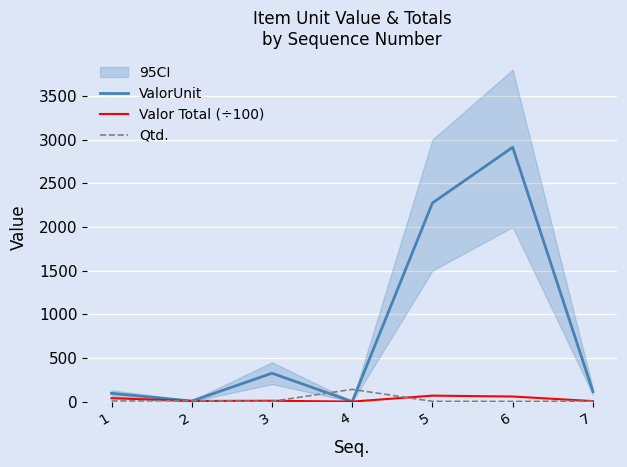

Which category has the highest value in the ValorUnit series?

6